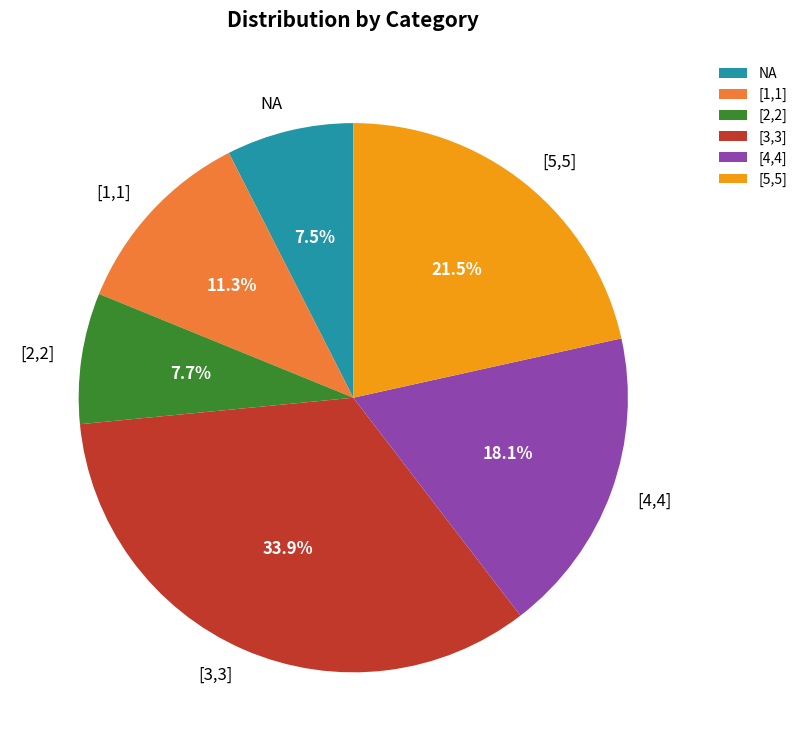

To the nearest percent, what percentage of the pie is [3,3]?

34%